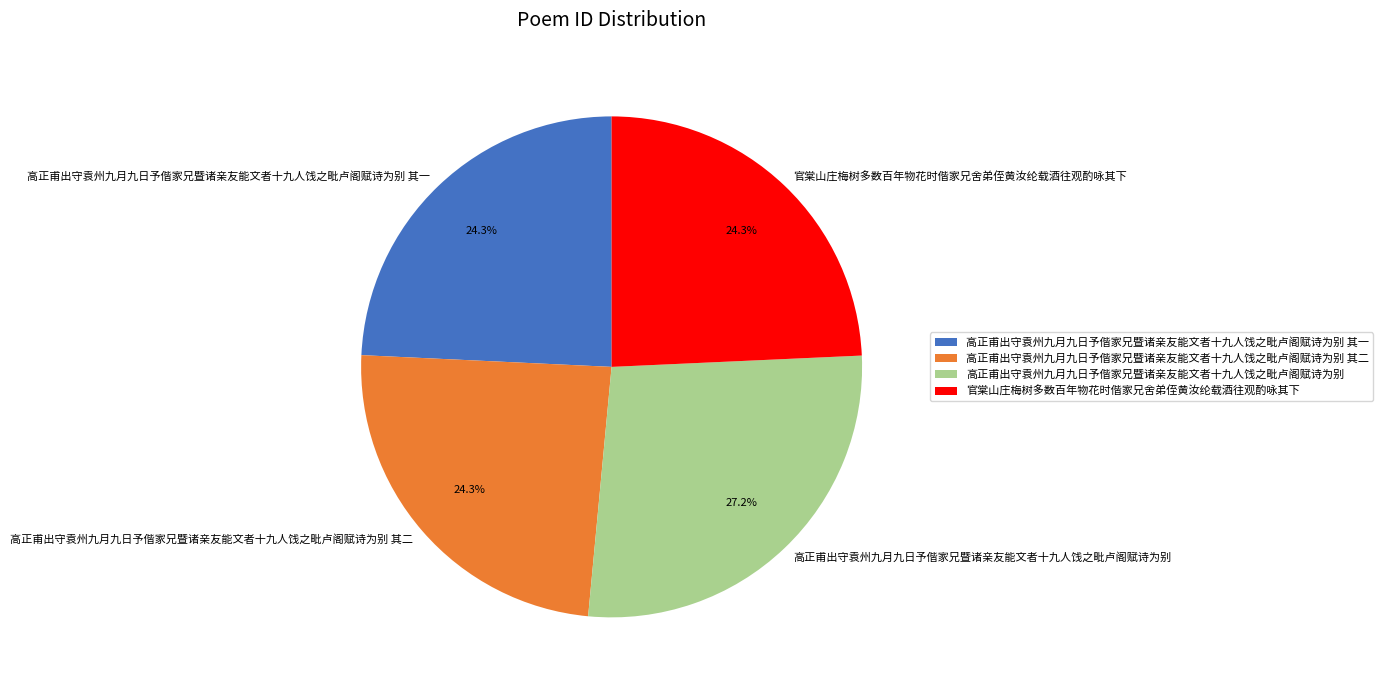

What is the largest slice in the pie chart?

高正甫出守袁州九月九日予偕家兄暨诸亲友能文者十九人饯之毗卢阁赋诗为别